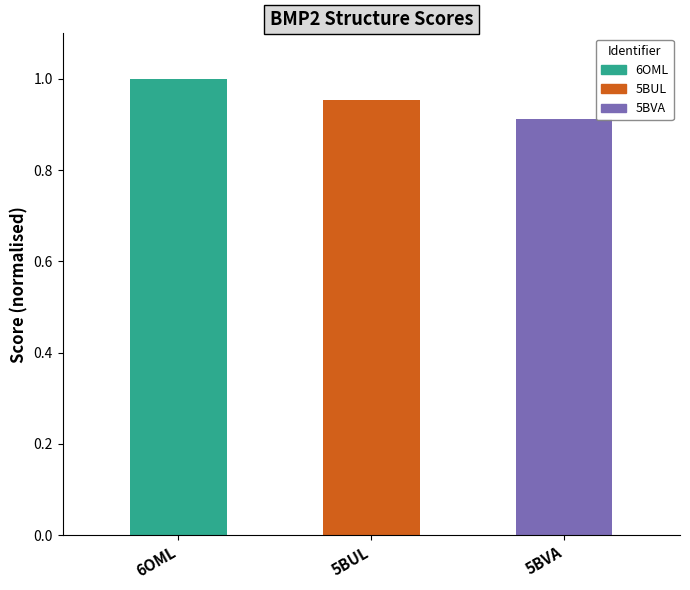

The chart shows a value of 0.9 at 5BVA. True or false?

True